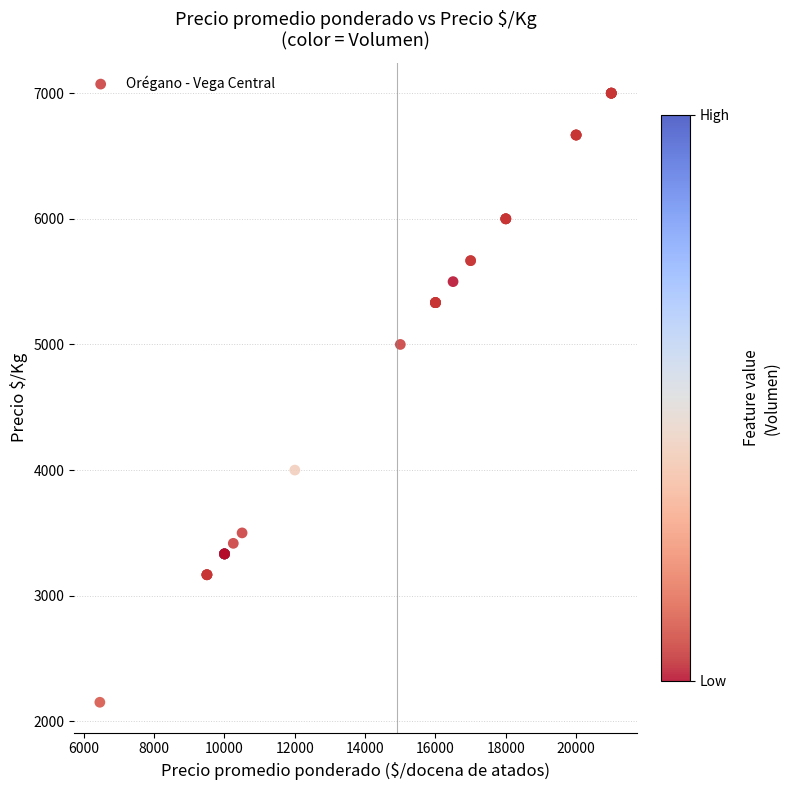

What Y value in the scatter plot is closest to 4576?

5000